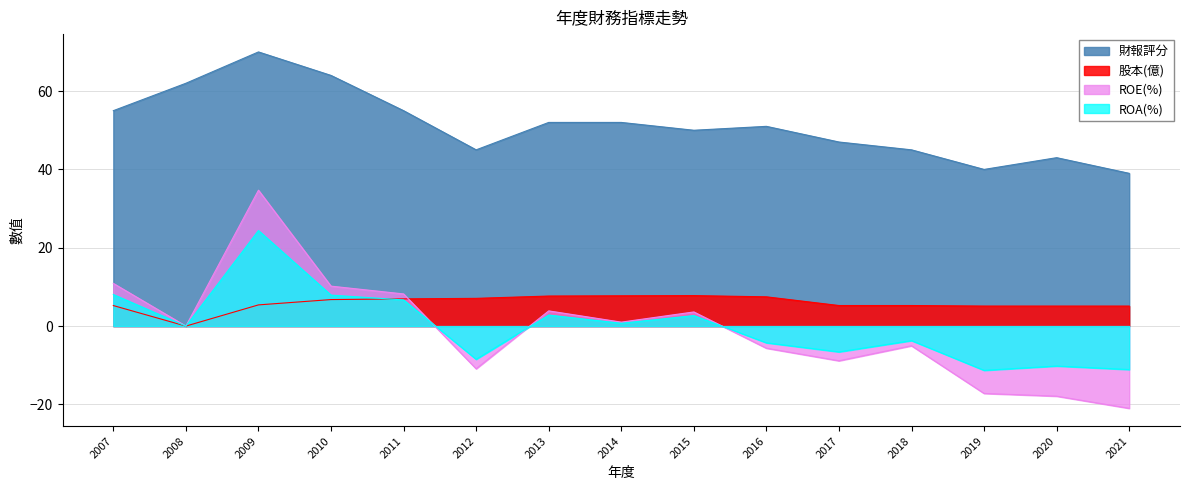

The 股本(億) series shows 7.7 at 2014. True or false?

True